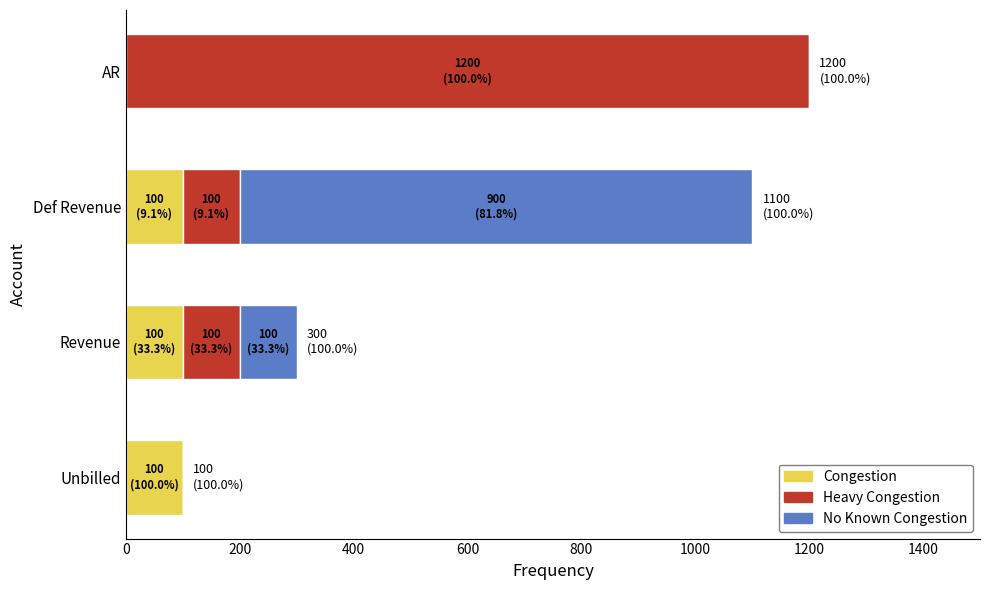

What is the maximum value for Congestion?

100